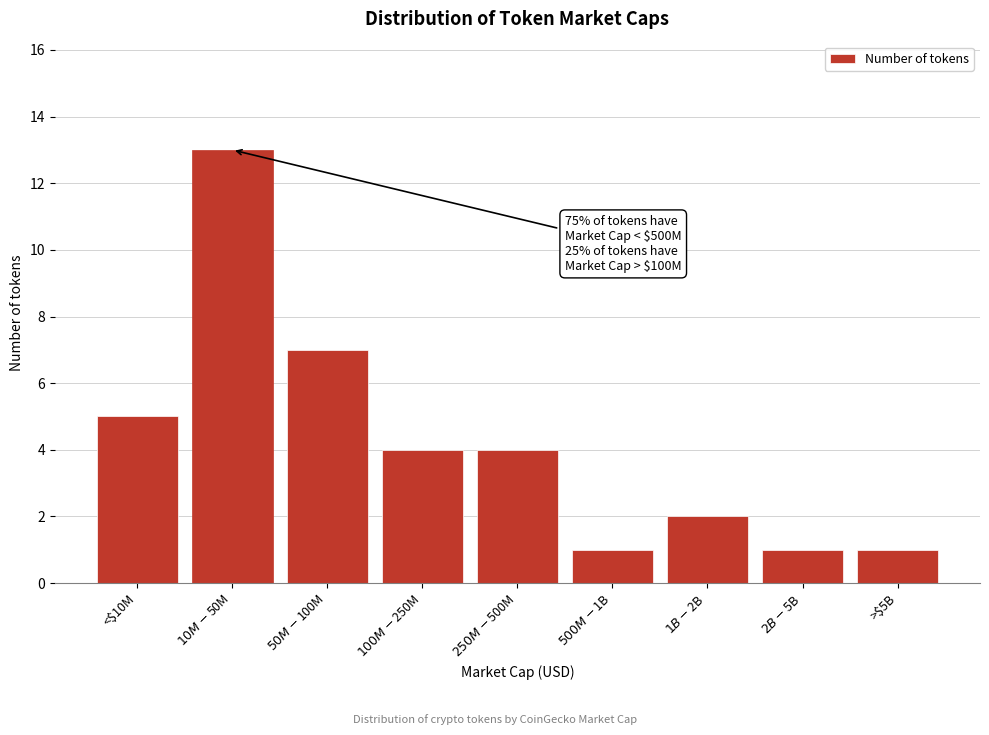

Reading left to right, transcribe all the data shown in this chart.

5	13	7	4	4	1	2	1	1